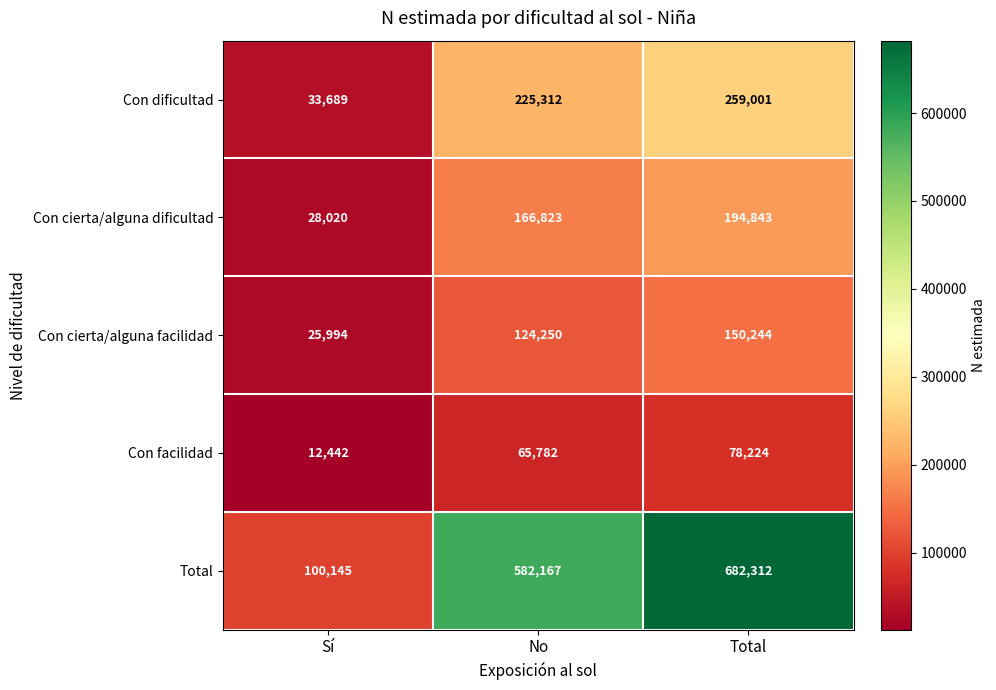

Reading left to right, list all the values displayed in this chart.

Con dificultad: Sí=33689	No=225312	Total=259001
Con cierta/alguna dificultad: Sí=28020	No=166823	Total=194843
Con cierta/alguna facilidad: Sí=25994	No=124250	Total=150244
Con facilidad: Sí=12442	No=65782	Total=78224
Total: Sí=100145	No=582167	Total=682312